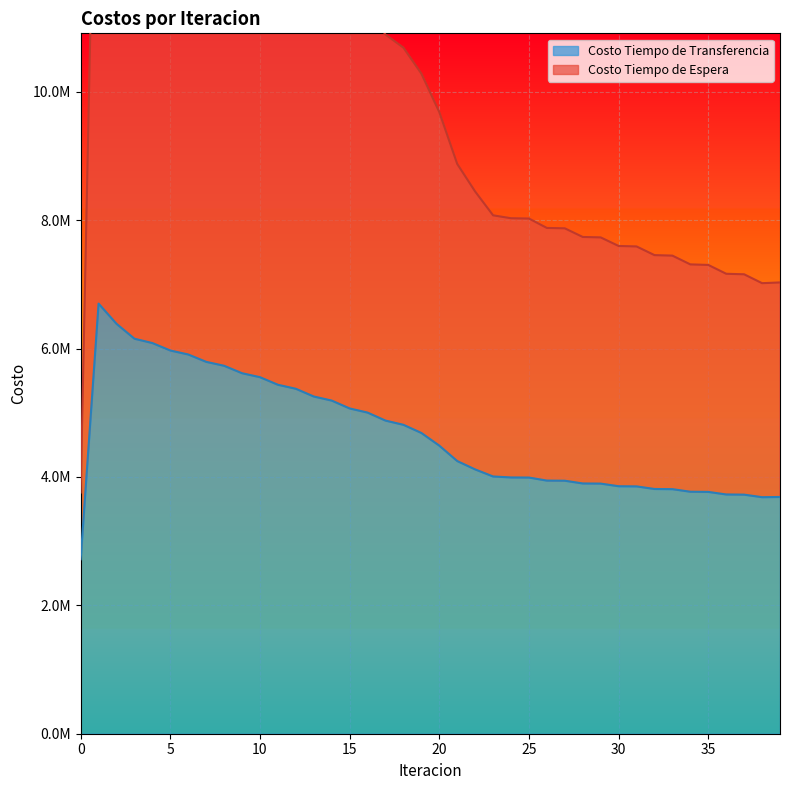

What is the difference between the Costo Tiempo de Transferencia values at 8 and 22?

1614541.7